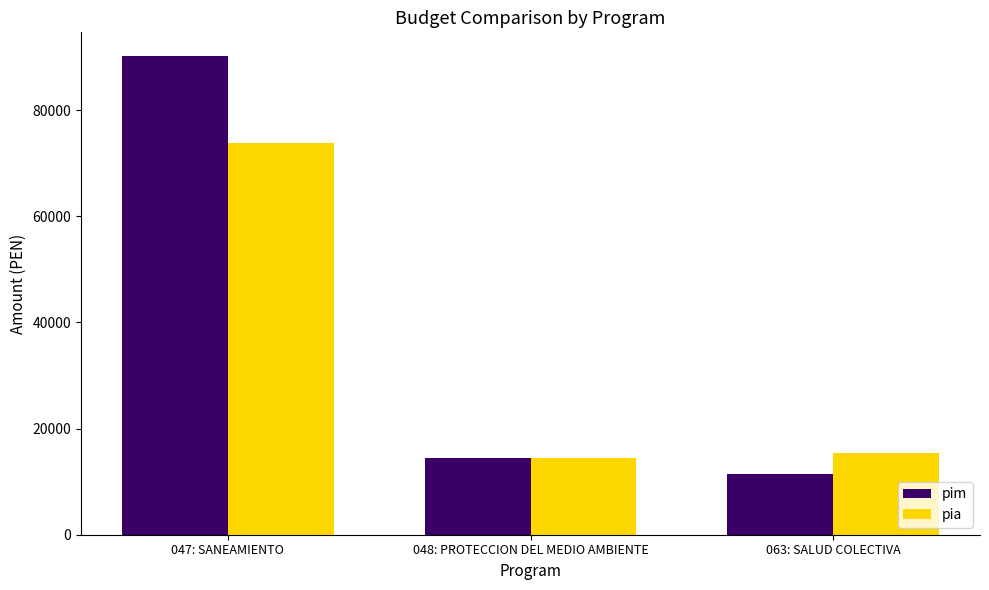

Between 047: SANEAMIENTO and 063: SALUD COLECTIVA, which series saw the biggest shift?

pim